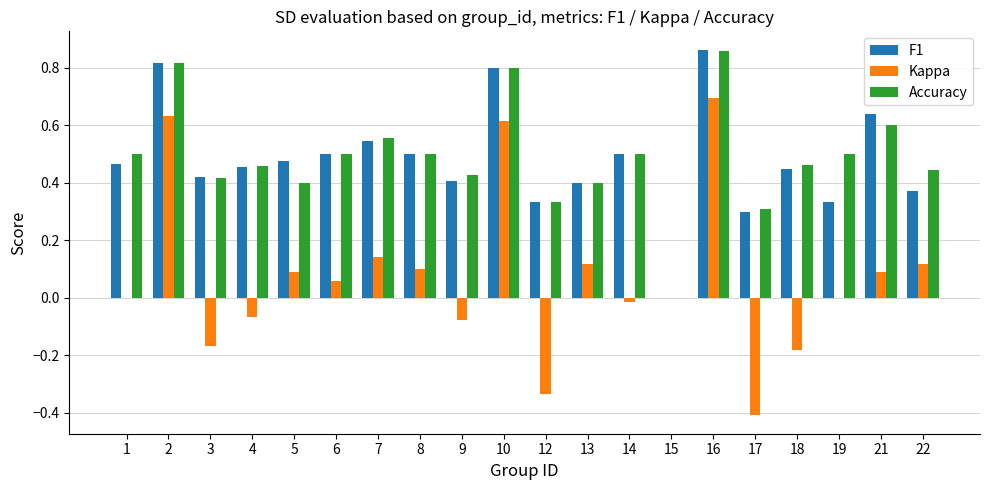

What is the total value across all series at 1?

1.0